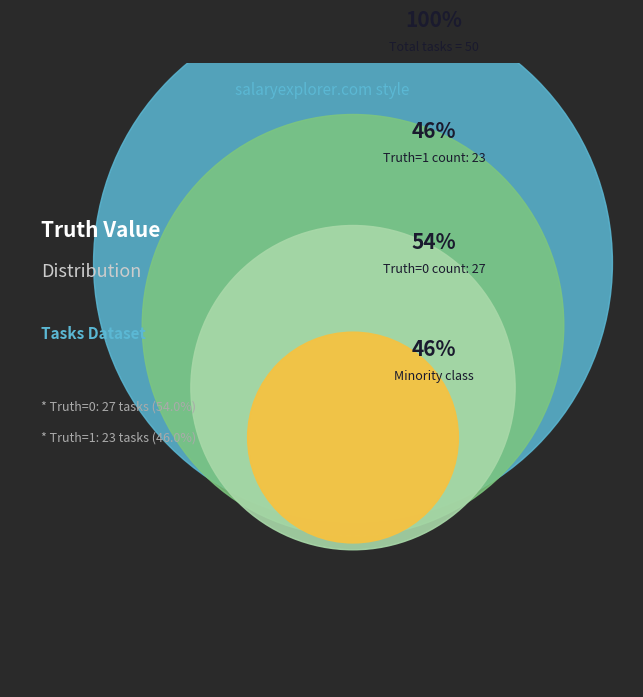

To the nearest percent, what is the difference between the largest and smallest slice percentages?

8%